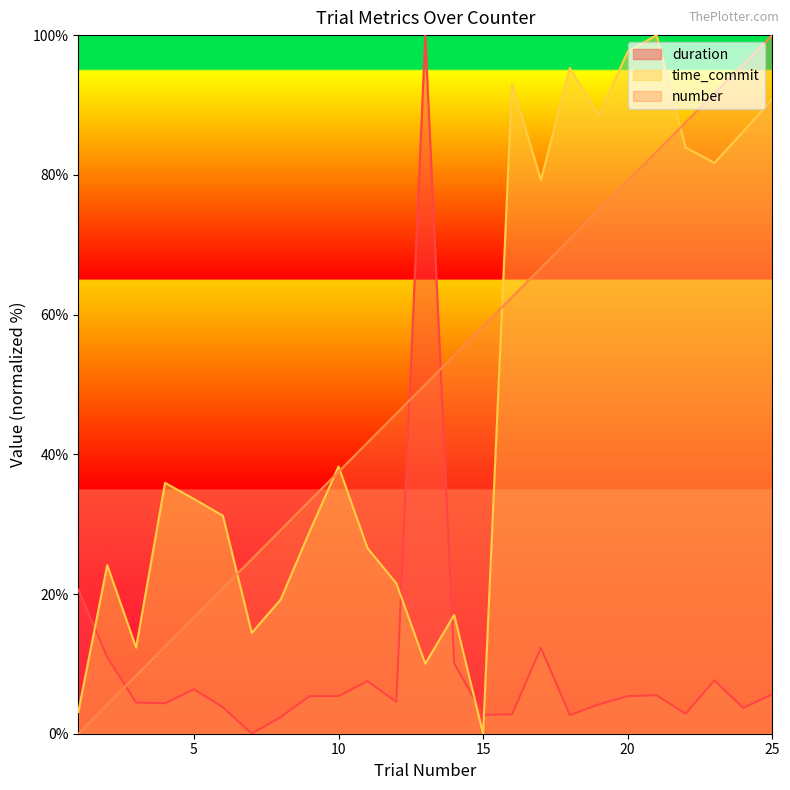

After their last crossing, which series has the higher values: duration or time_commit?

time_commit